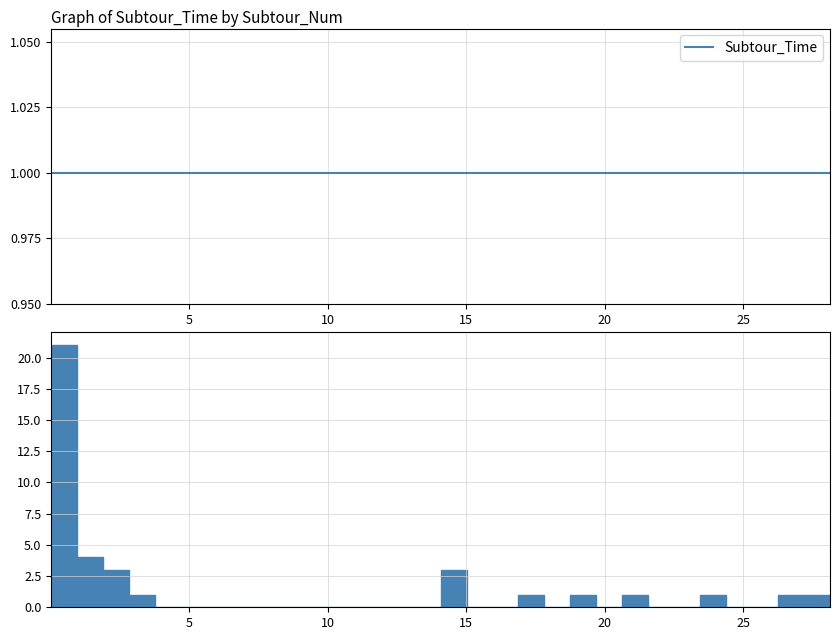

Read against the x-axis, roughly where is the centre of the tallest bar?

0.5